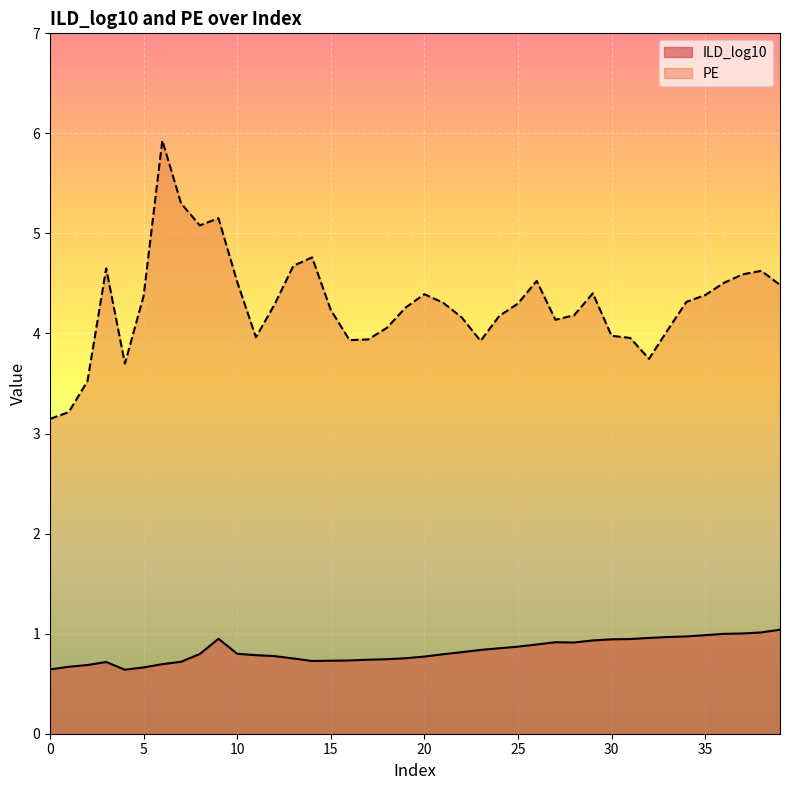

How many interior local peaks does the PE series have?

8